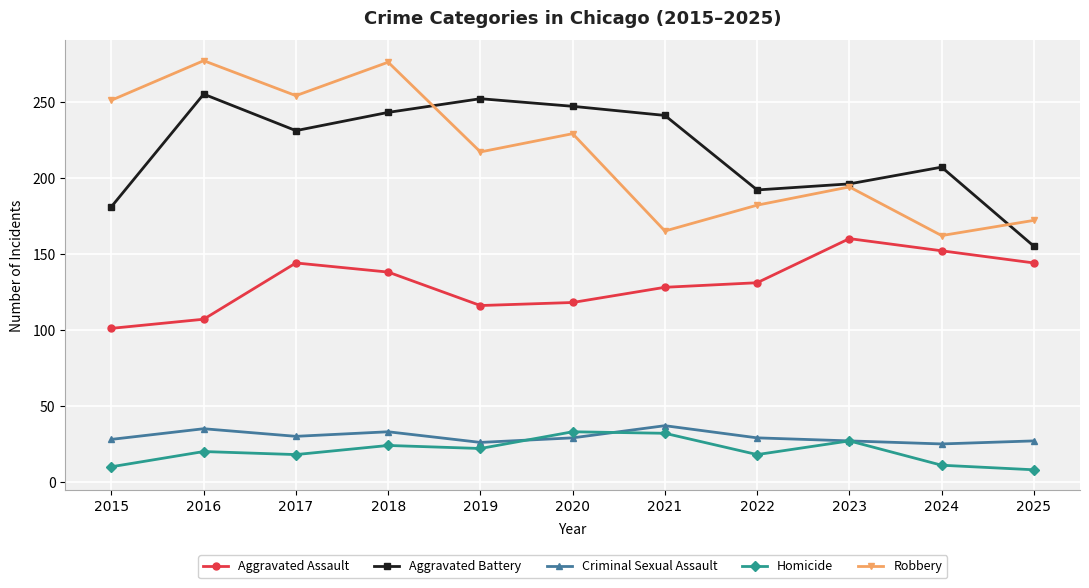

Where does the Aggravated Battery series first go above 231?

2016